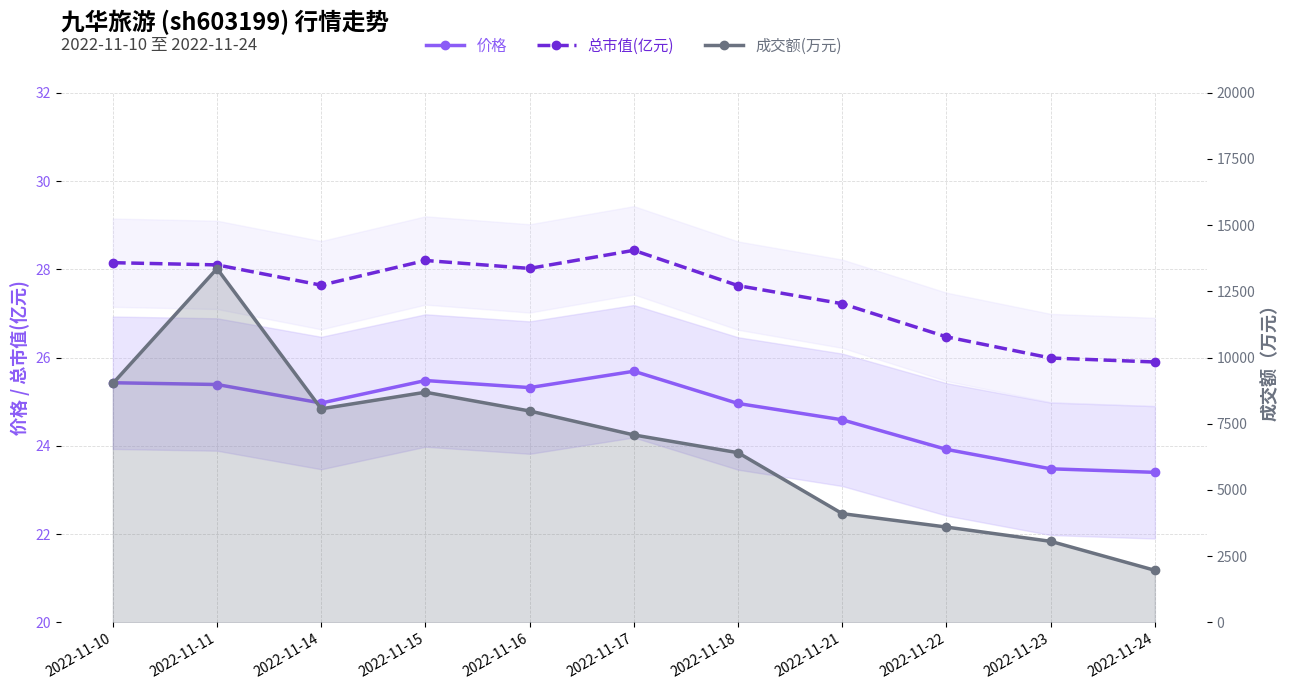

Rank the series by their maximum value, from lowest to highest.

价格, 总市值(亿元), 成交额(万元)